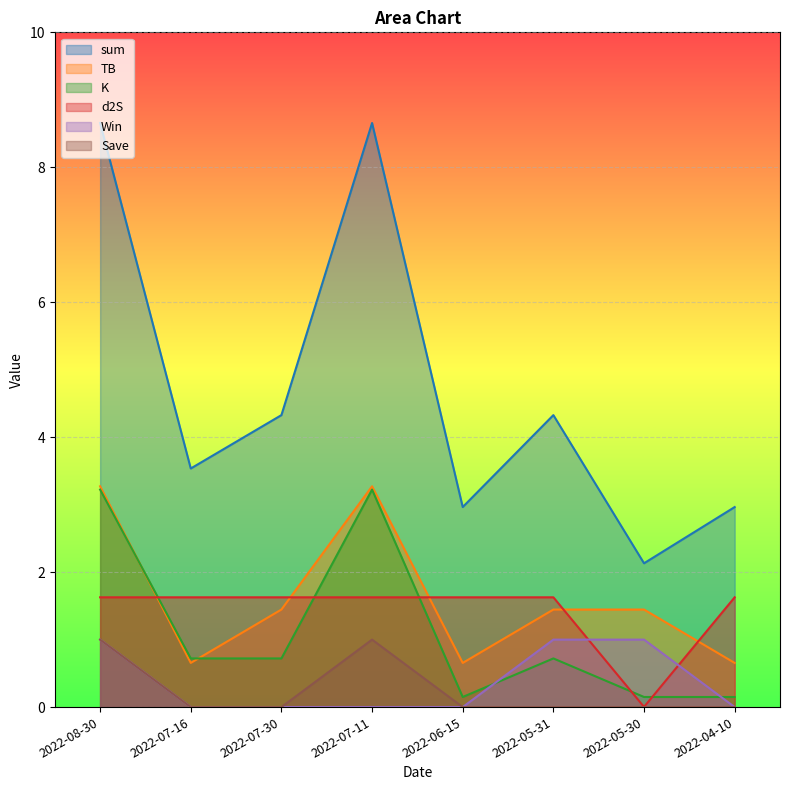

The d2S series shows 1.6 at 2022-07-11. True or false?

True